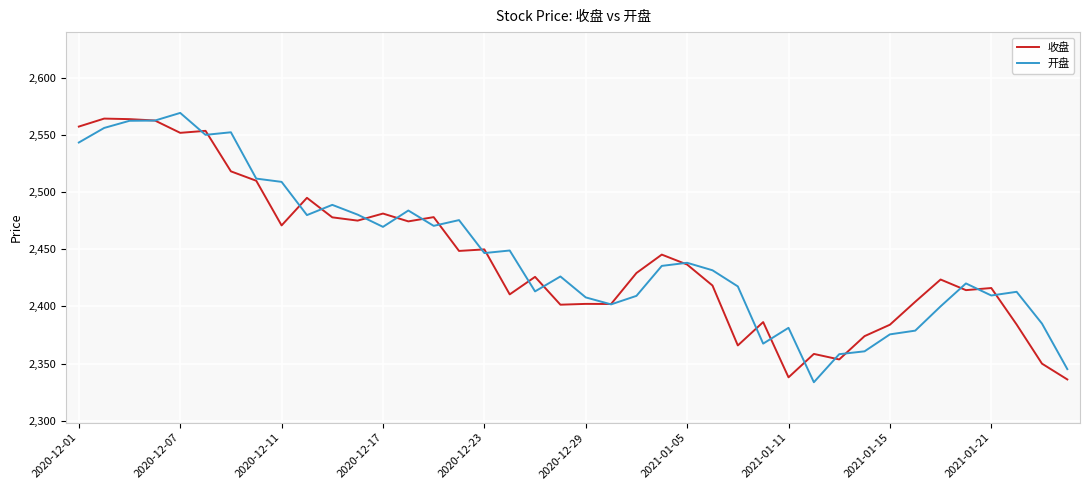

What is the maximum value shown in the chart?

2569.1